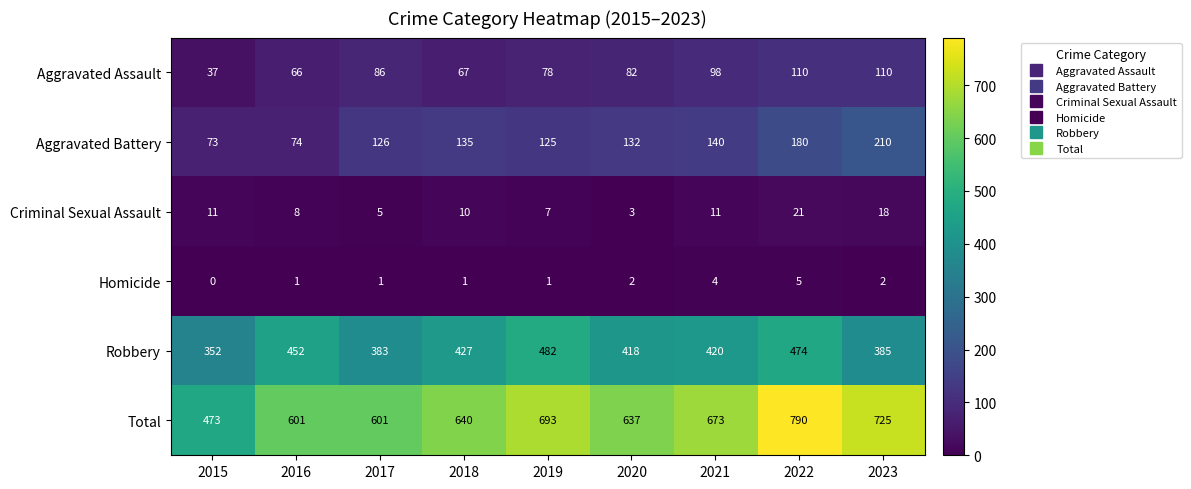

How many distinct data groups are displayed?

6